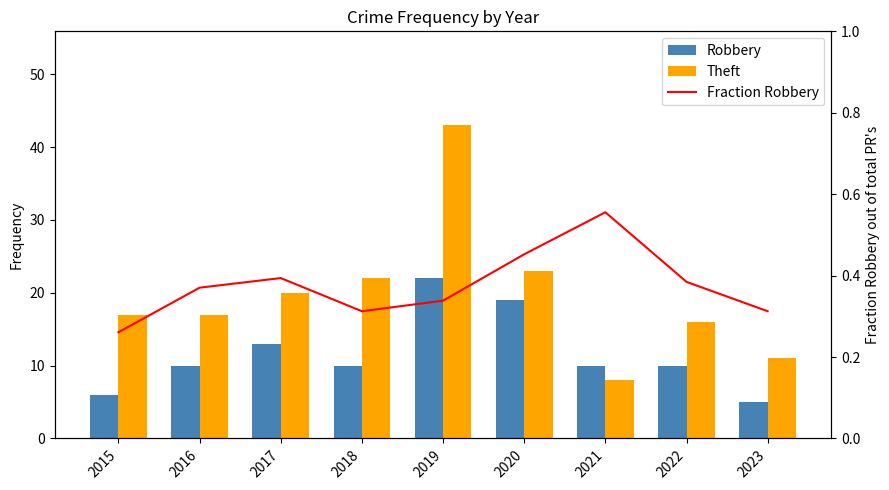

Reading left to right, extract all data points from this chart.

Robbery: 6.0	10.0	13.0	10.0	22.0	19.0	10.0	10.0	5.0
Theft: 17.0	17.0	20.0	22.0	43.0	23.0	8.0	16.0	11.0
Fraction Robbery: 0.3	0.4	0.4	0.3	0.3	0.5	0.6	0.4	0.3